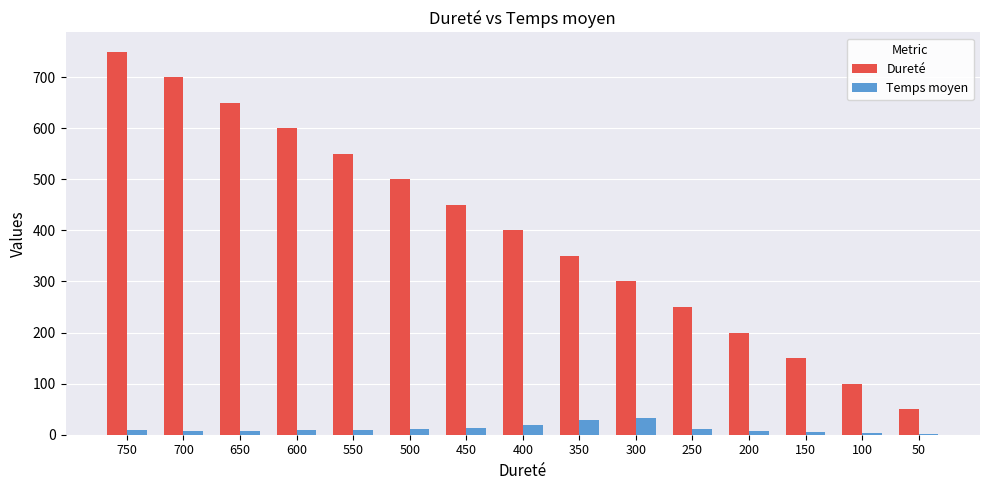

At which category is the sum across all series the highest?

750